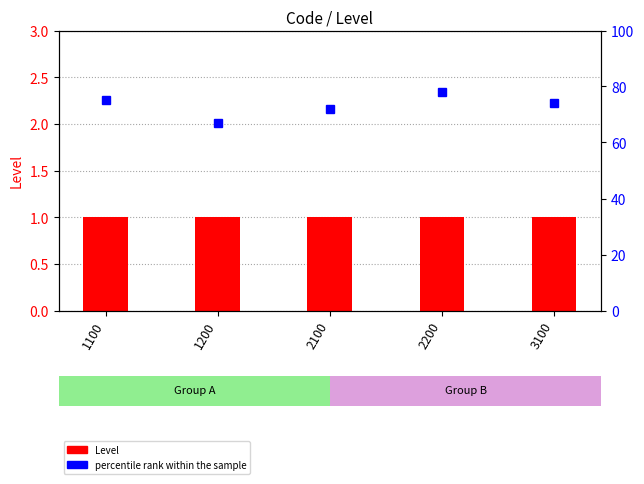

At which label does percentile rank within the sample reach its peak?

2200